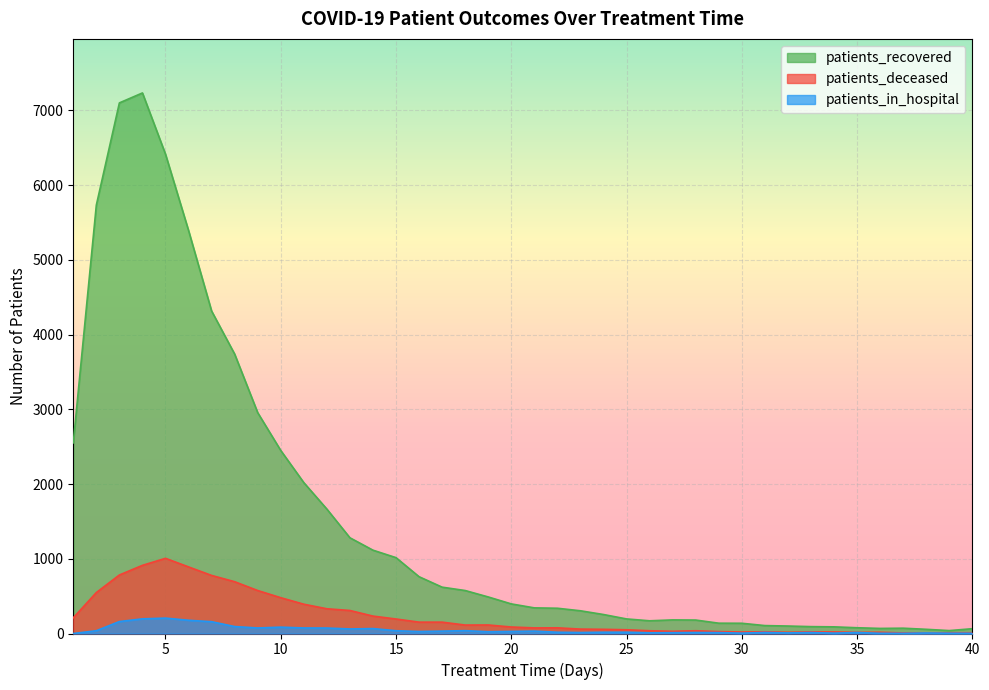

At which label does patients_recovered reach its minimum?

39